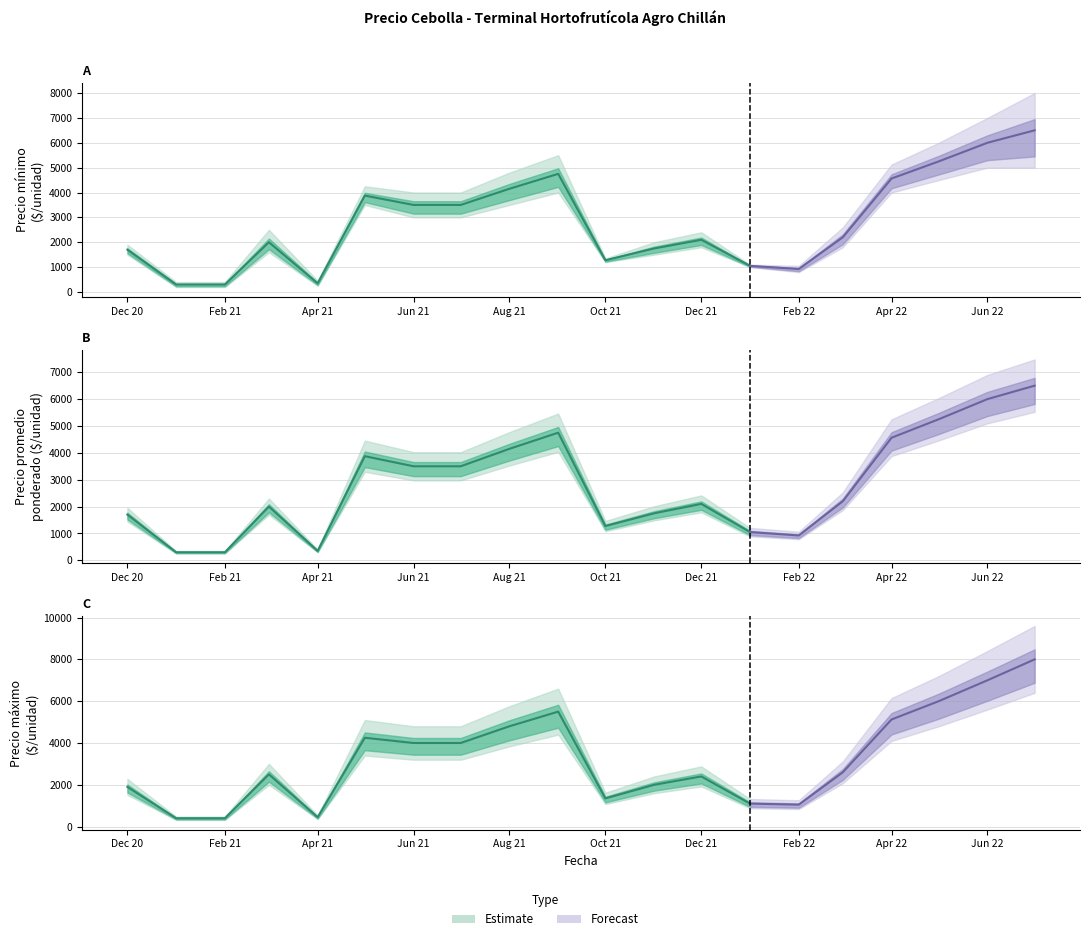

What is the average value of the Precio promedio ponderado series?

2802